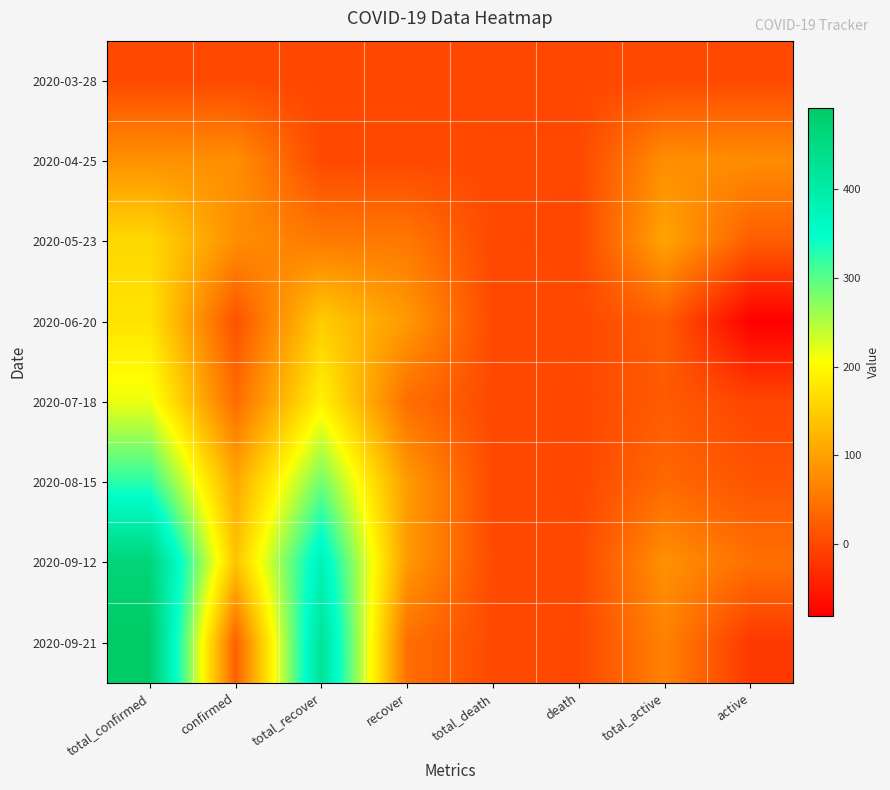

Rank the series at total_confirmed from lowest to highest value.

2020-03-28, 2020-04-25, 2020-05-23, 2020-06-20, 2020-07-18, 2020-08-15, 2020-09-12, 2020-09-21